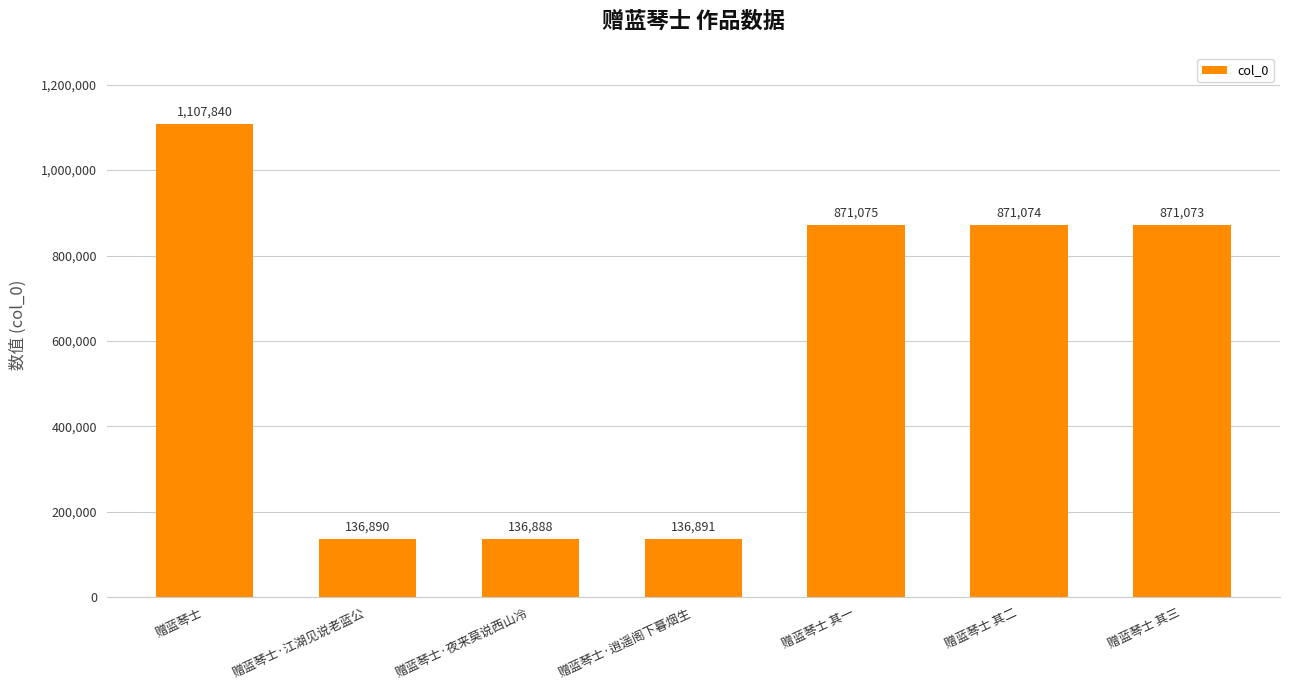

How many data points are less than 871073?

3